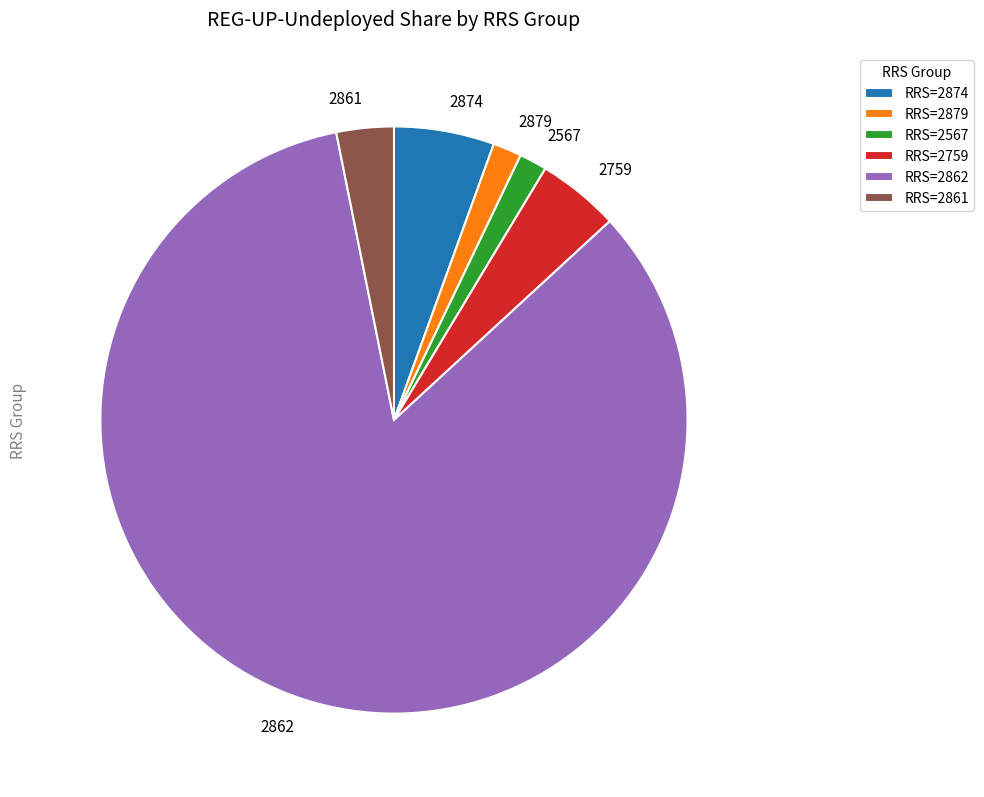

Approximately how many times larger is the value at 2862 compared to 2759?

18.5